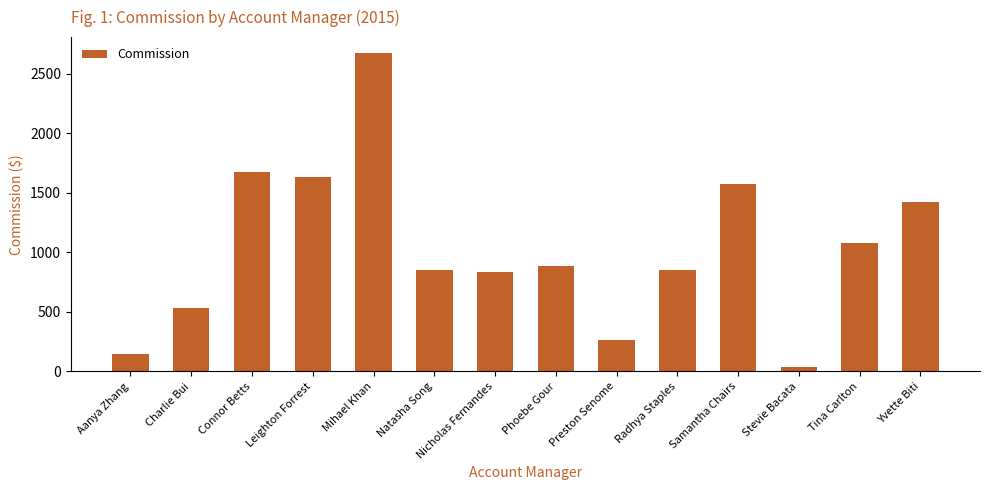

What is the greatest value displayed?

2676.0